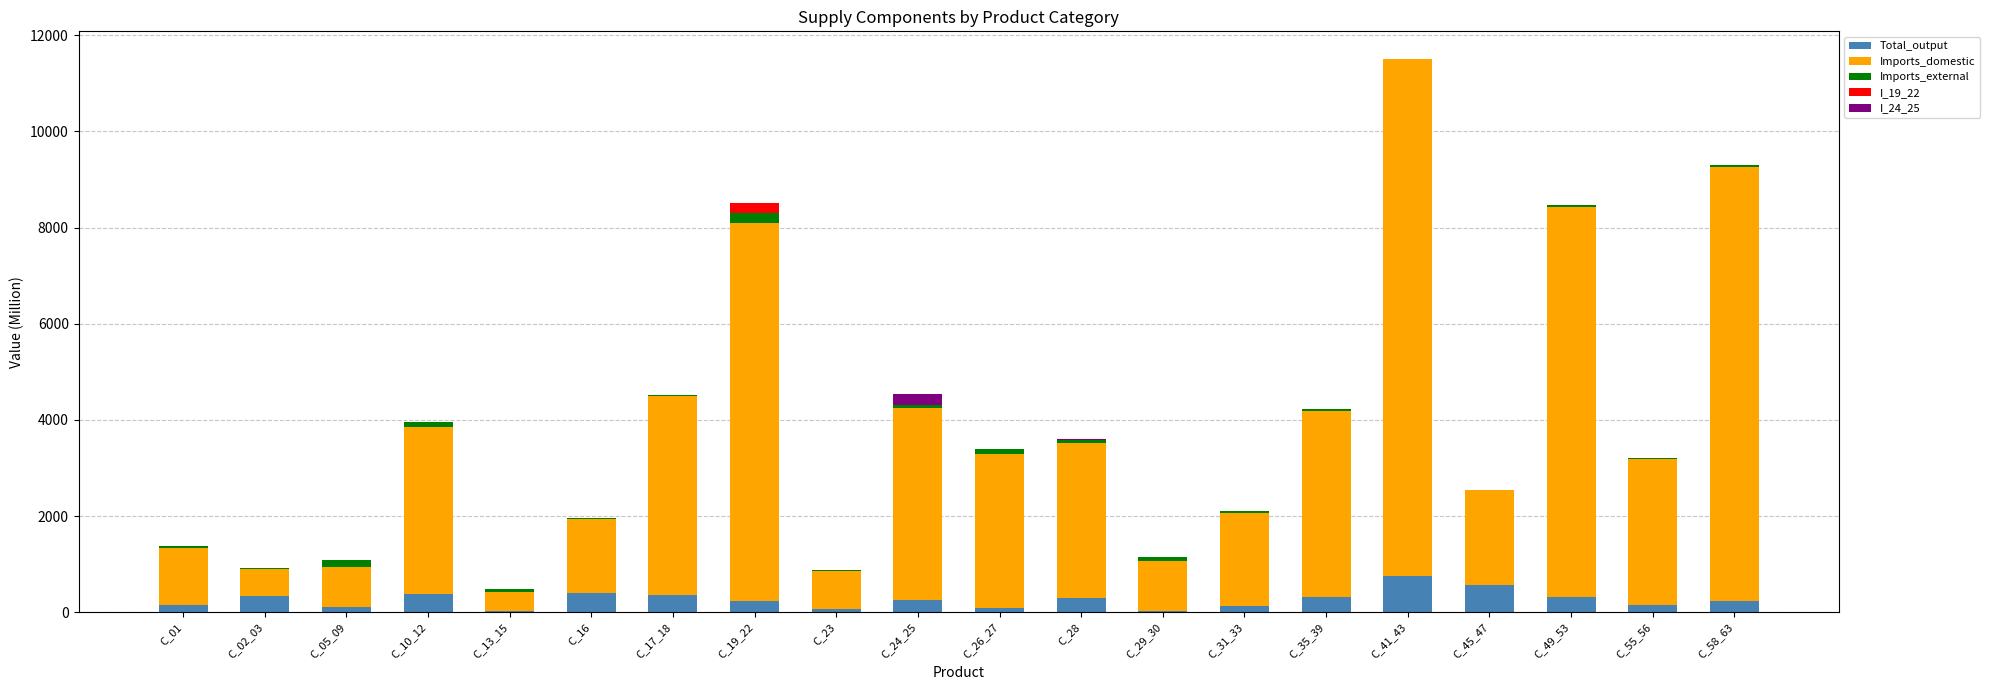

What is the highest value of the Total_output series?

755.1